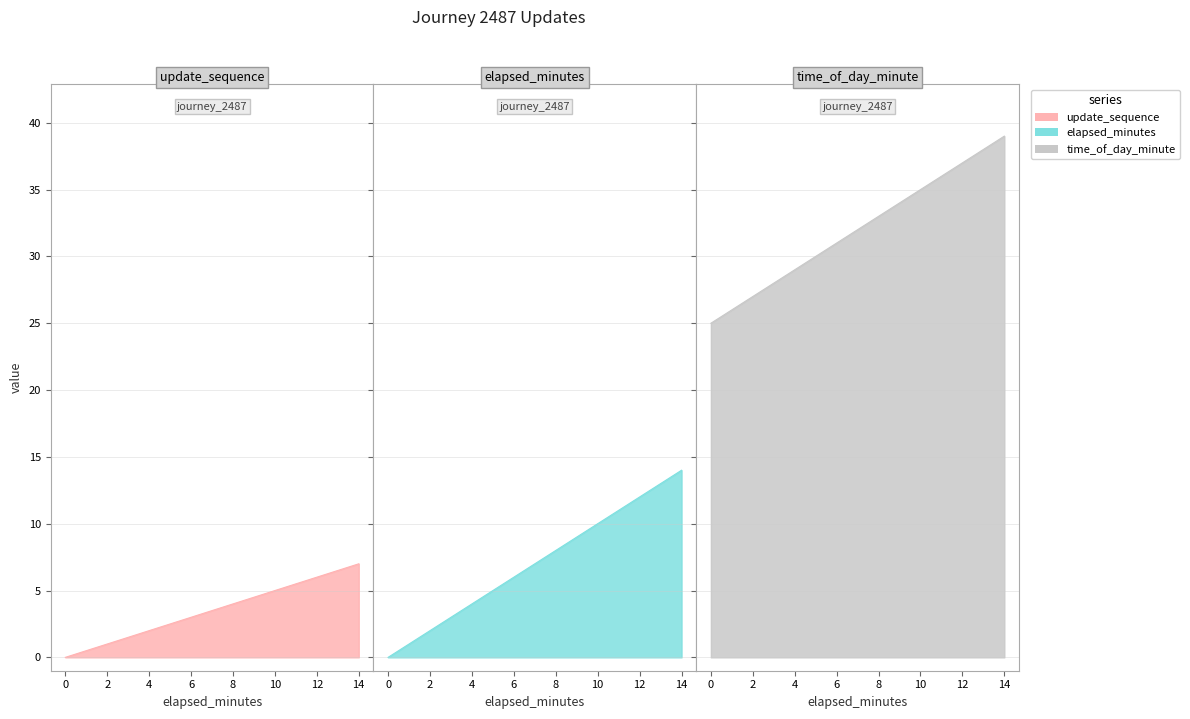

The update_sequence series shows 2 at 8. True or false?

False